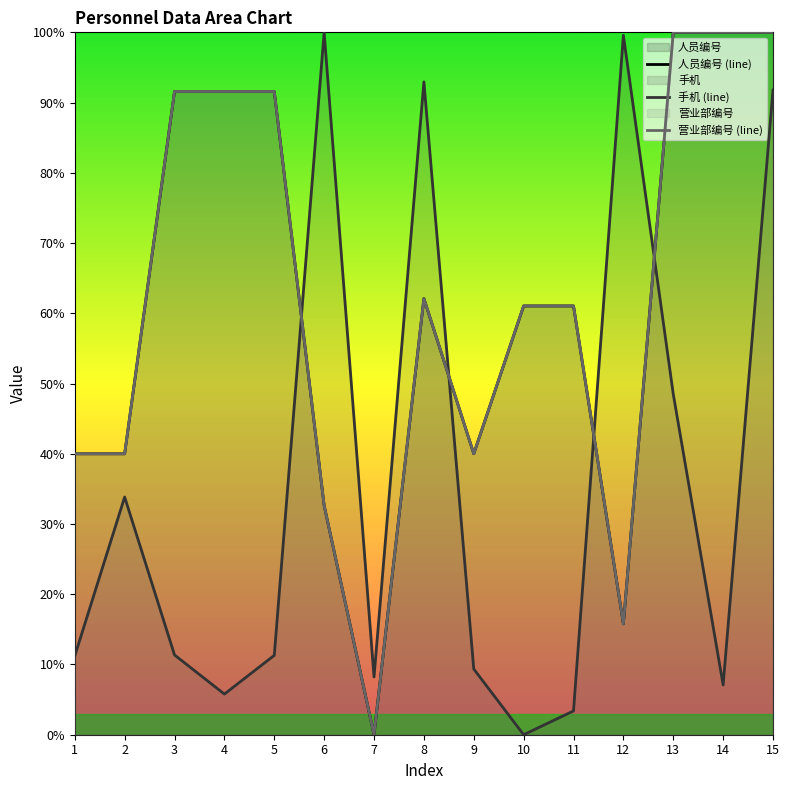

How many interior local valleys does the 手机 (line) series have?

4